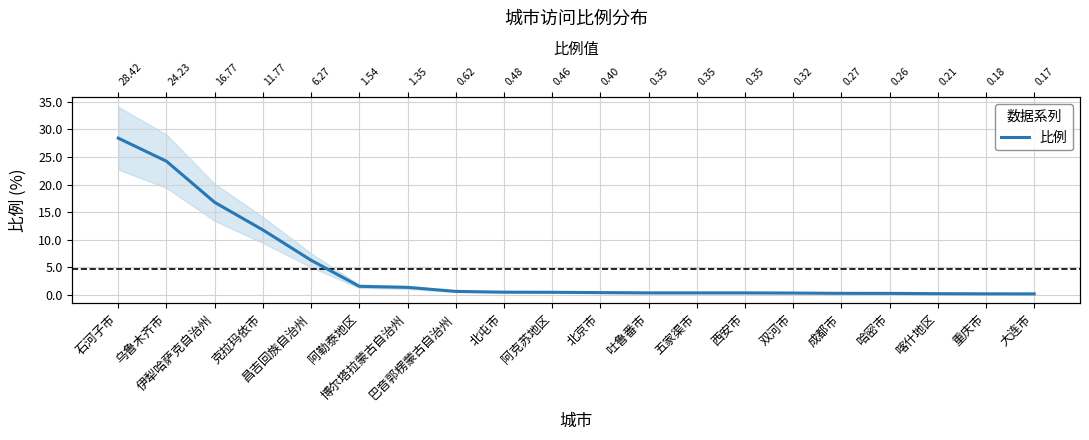

What is the label of the 8th point from the right?

五家渠市